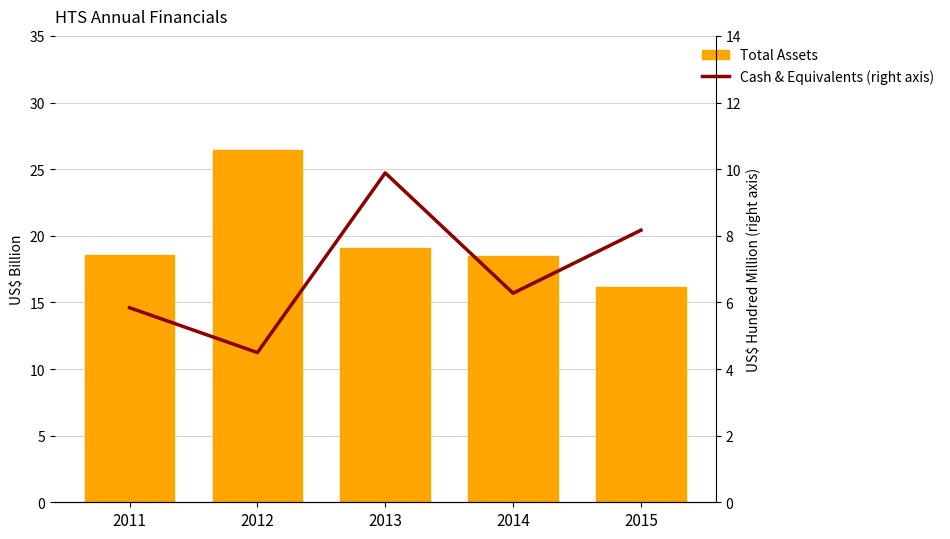

What are all the series names shown in the legend?

Total Assets, Cash & Equivalents (right axis)